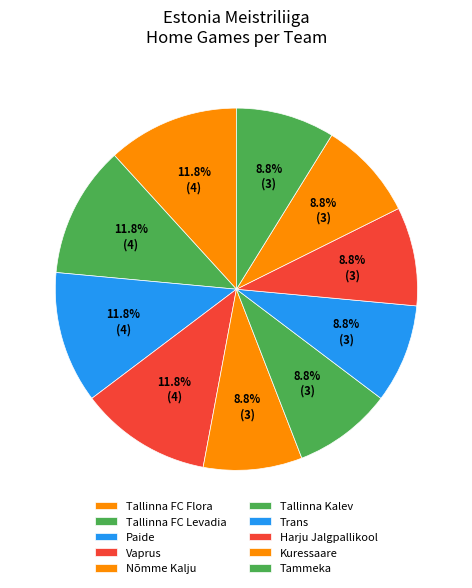

Count the number of slices in the pie.

10